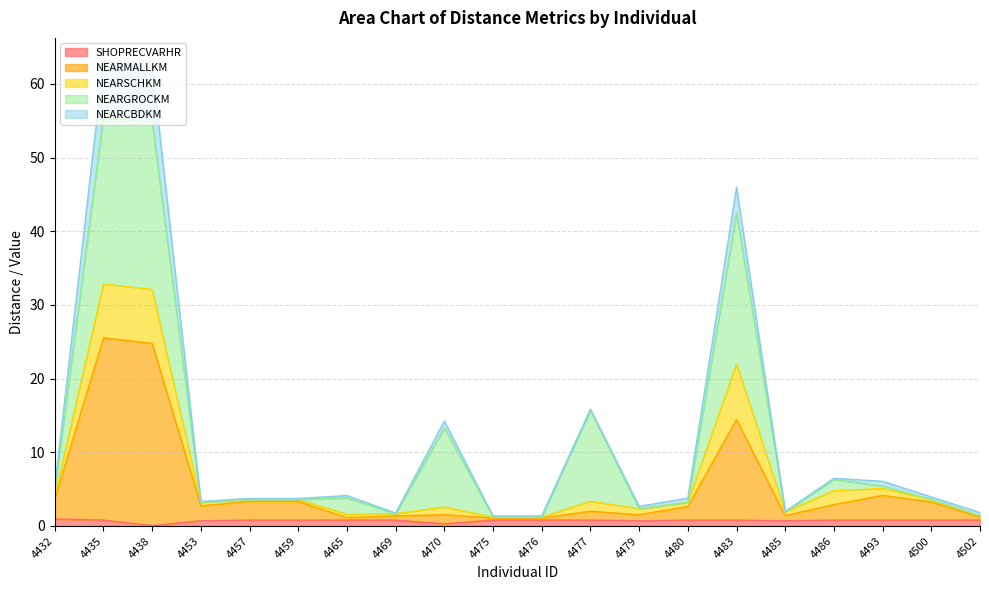

Does the chart have visible grid lines?

Yes